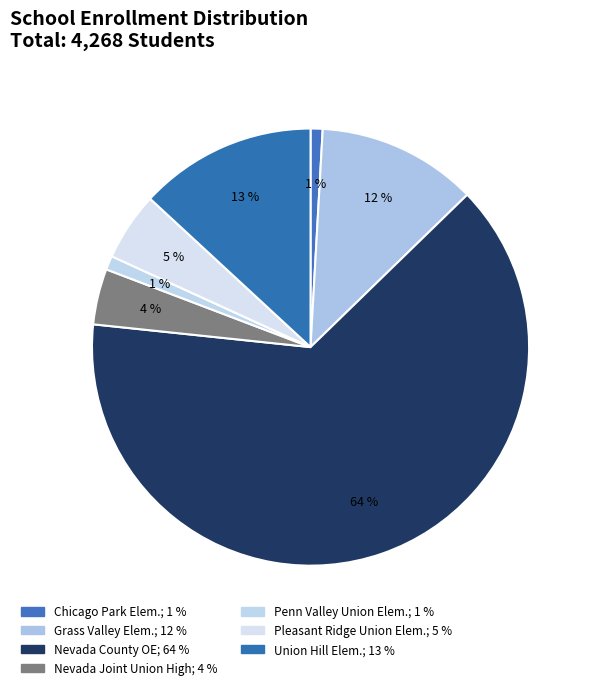

Count the number of slices in the pie.

7